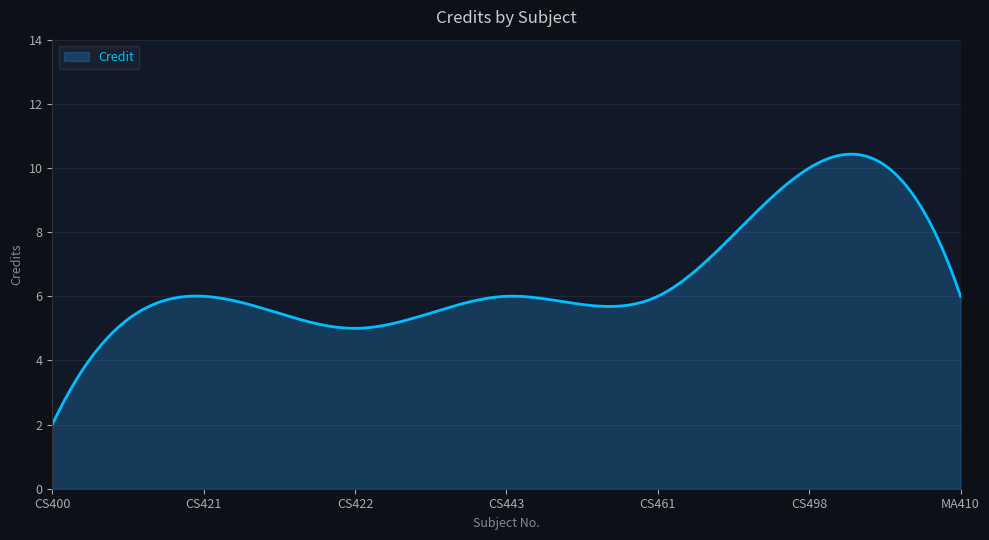

What is the difference between the maximum and minimum values?

8.4